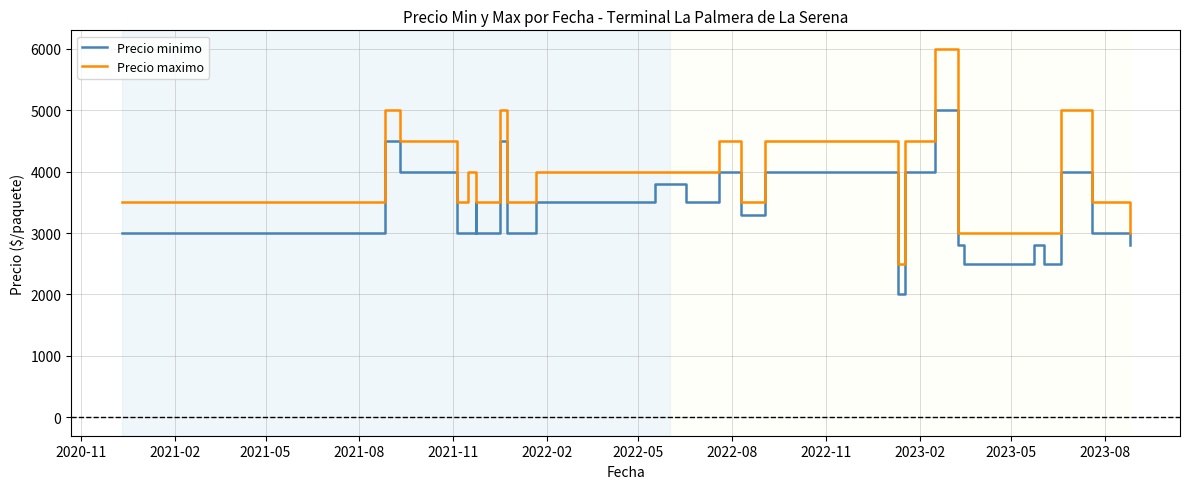

True or false: Precio minimo and Precio maximo cross at least once.

False